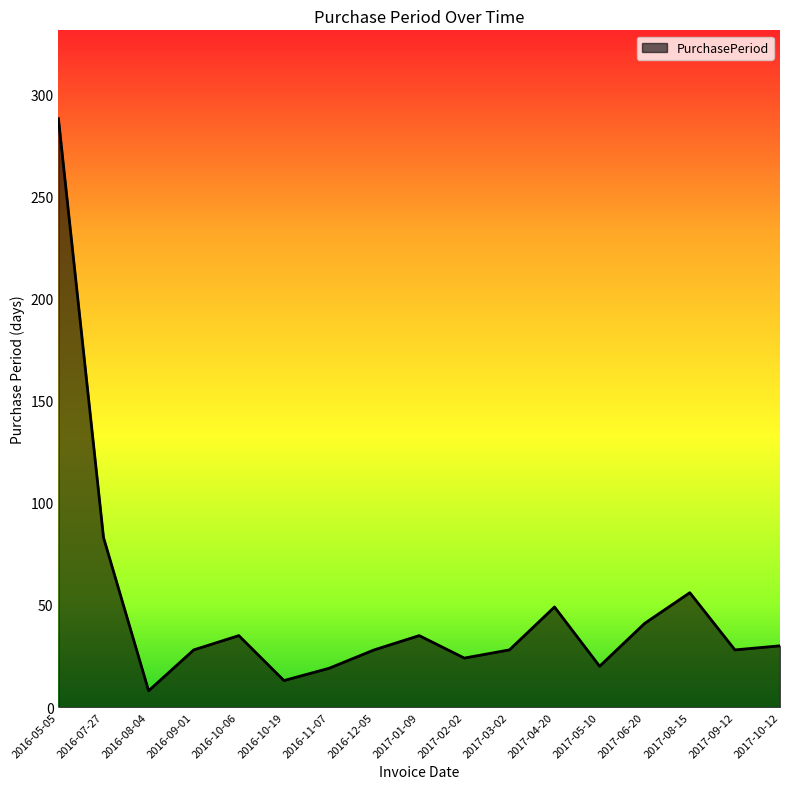

What position from the left is 2017-08-15?

15